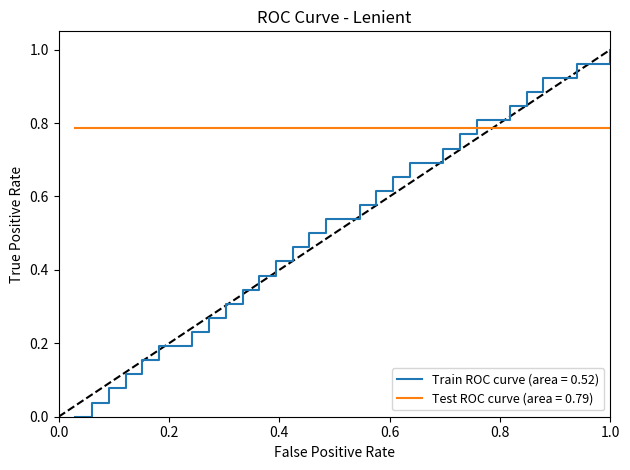

Which series has the largest total across all categories?

Test ROC curve (area = 0.79)